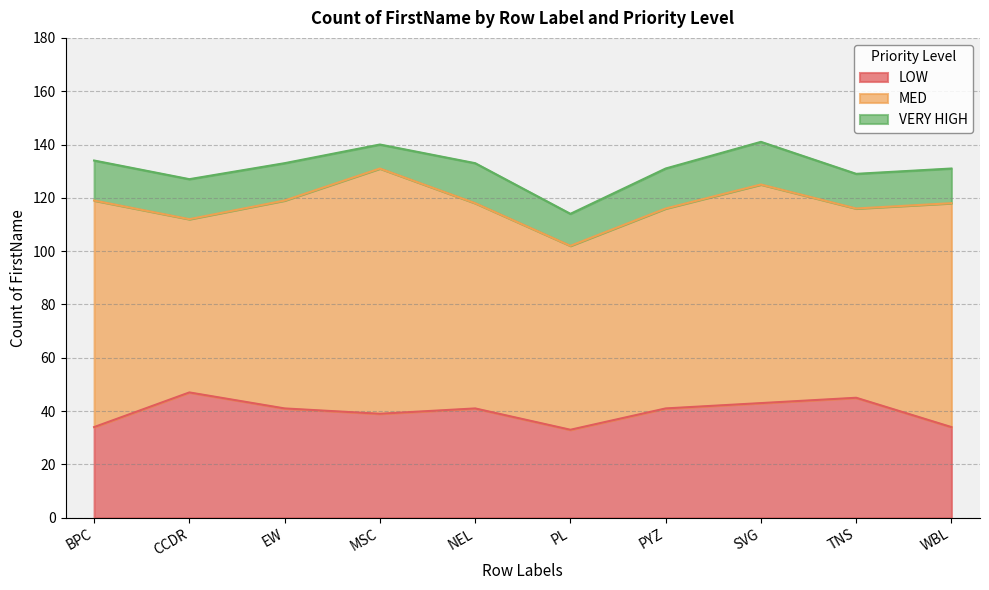

True or false: MED and VERY HIGH cross at least once.

False